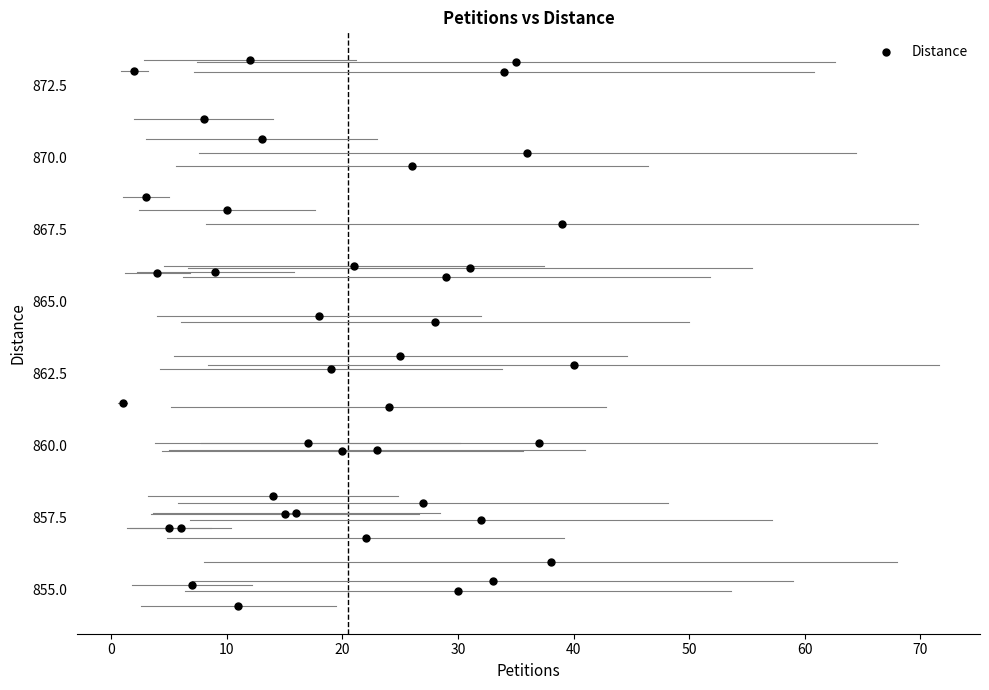

What is the range of X values (max minus min)?

39.0